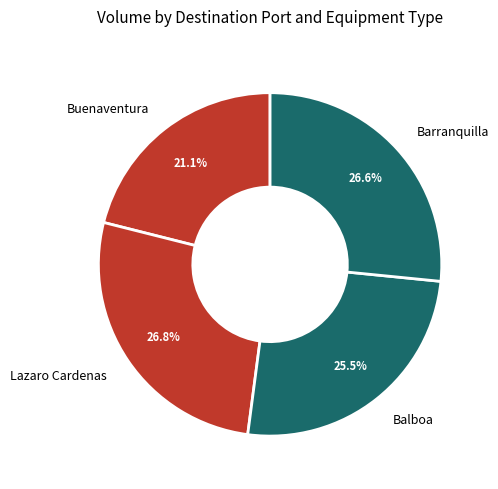

What is the smallest slice in the pie chart?

Buenaventura